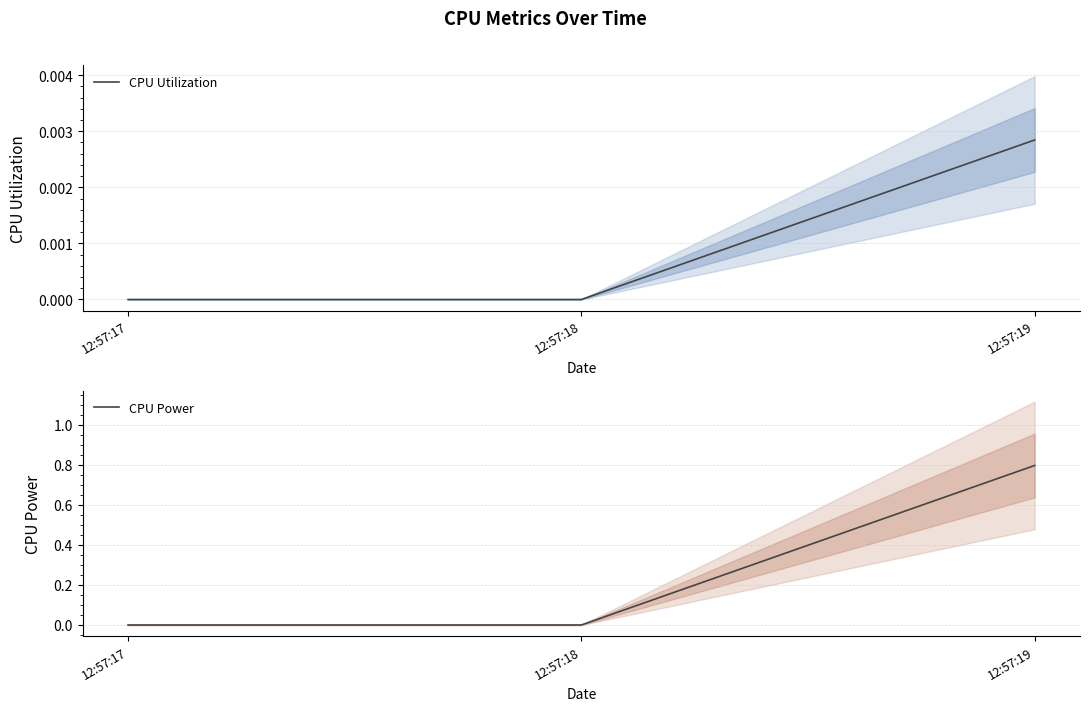

At which label does CPU Utilization reach its peak?

12:57:19